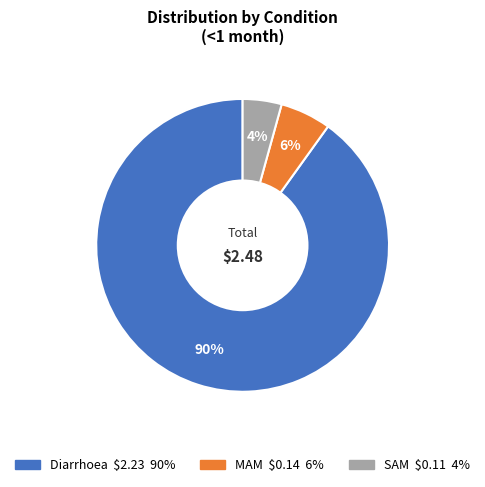

Which slice is the smallest?

SAM